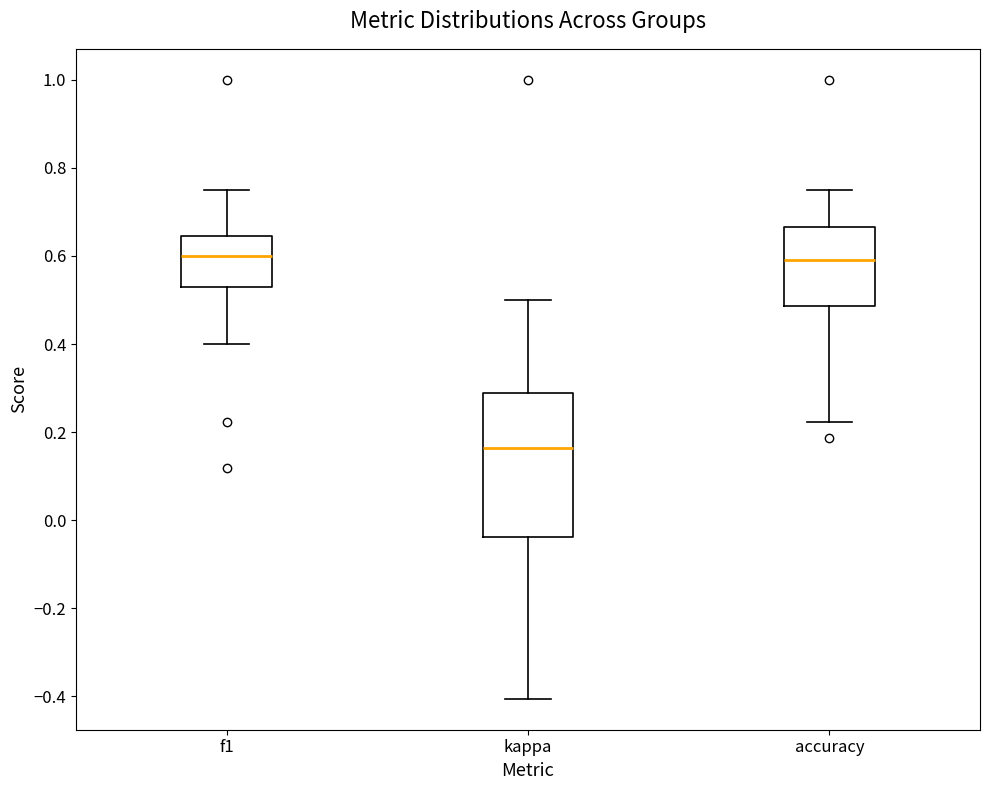

Reading left to right, read every box against the y-axis: the position of its median line, the range the box covers, and the ends of its whiskers. The values are not printed on the chart, so give them approximately, as read against the axis.

f1: median 0.60, box 0.52 to 0.64, whiskers 0.40 to 0.76
kappa: median 0.16, box -0.04 to 0.28, whiskers -0.40 to 0.50
accuracy: median 0.60, box 0.48 to 0.66, whiskers 0.22 to 0.76